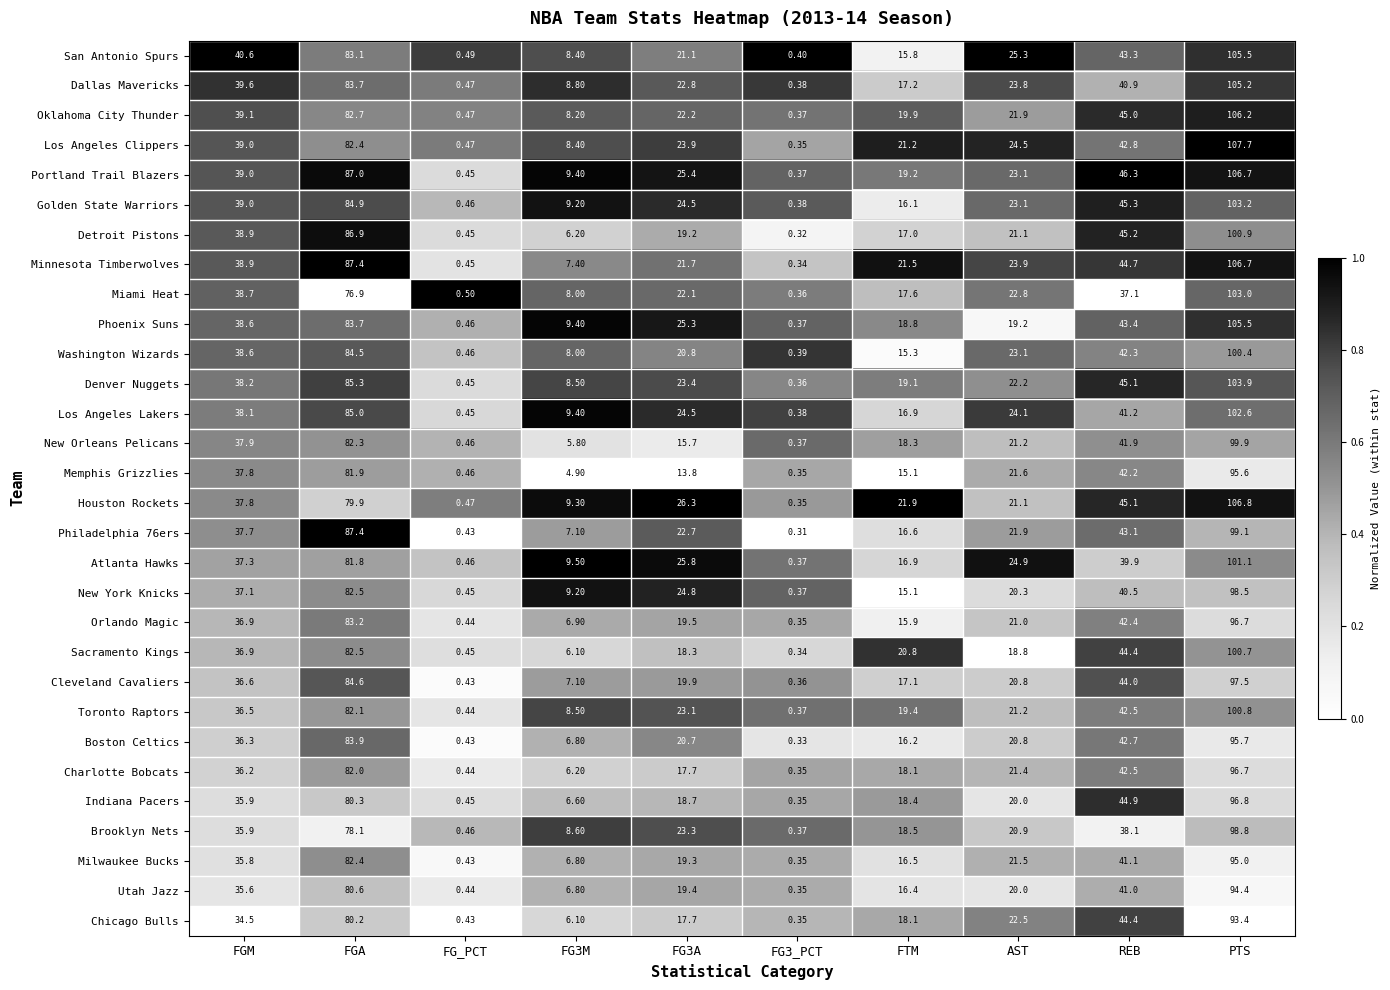

Where does the San Antonio Spurs series first go above 25?

FGM